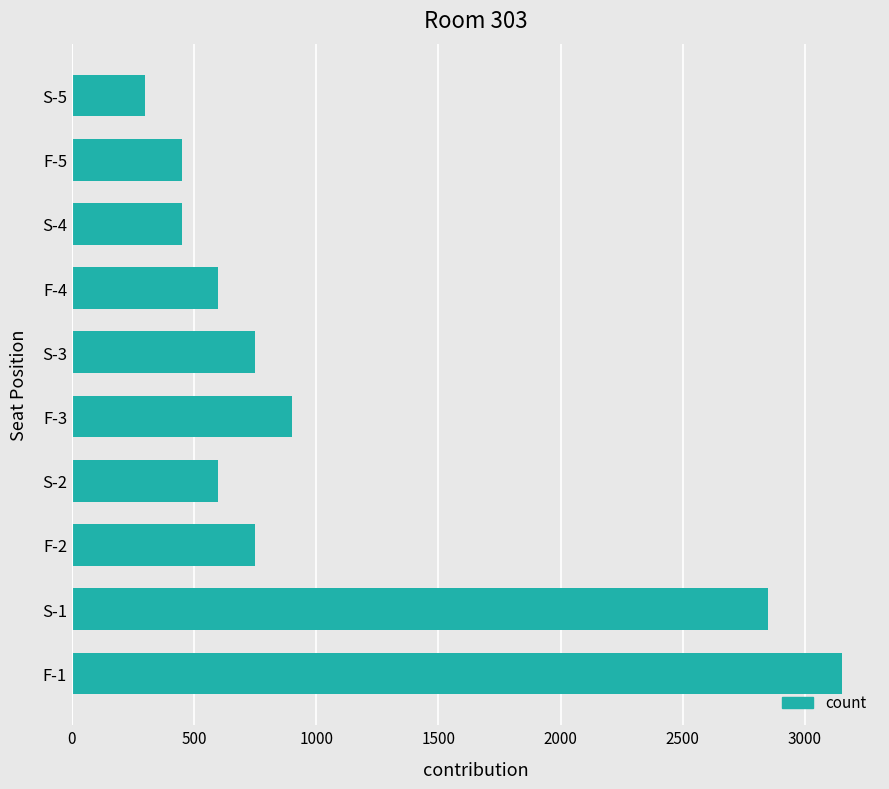

What is the sum of all values?

10800